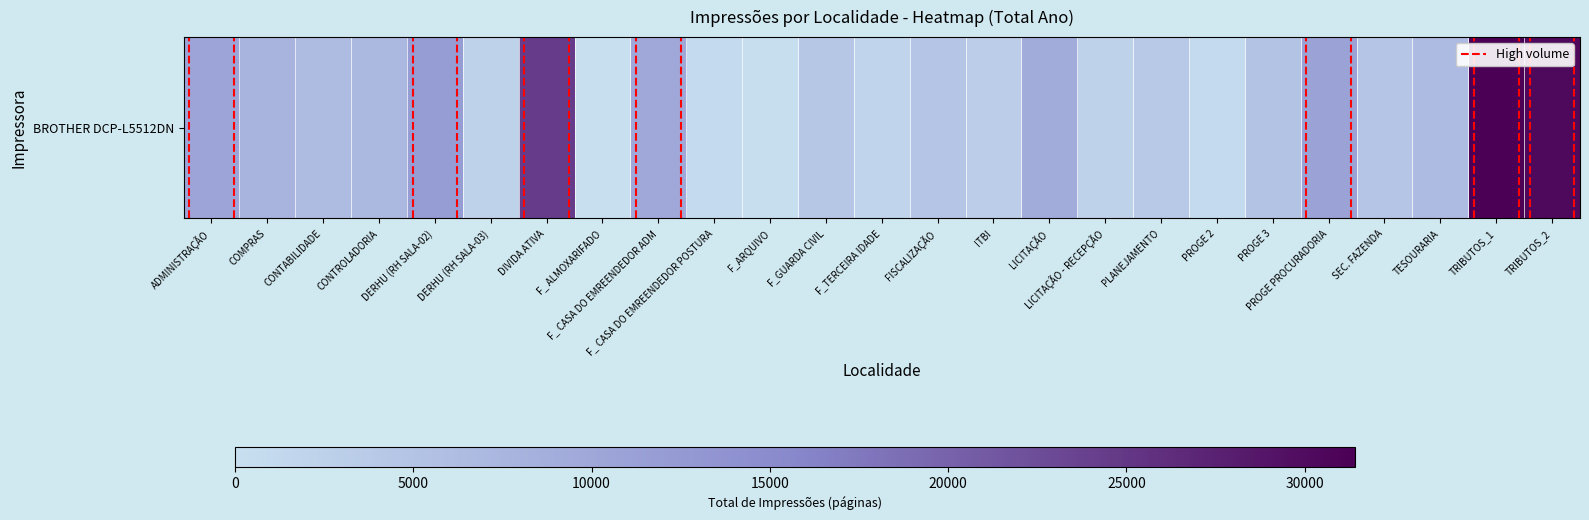

What is the average value?

0.3